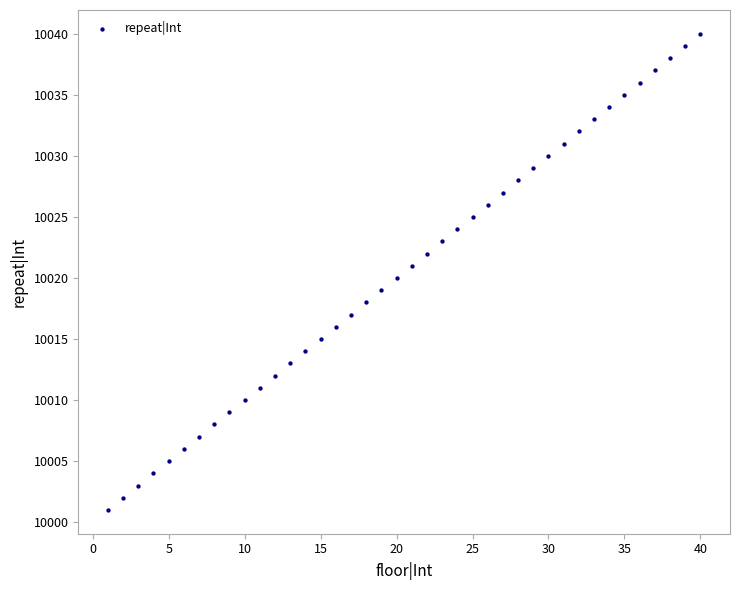

What is the range of Y values (max minus min)?

39